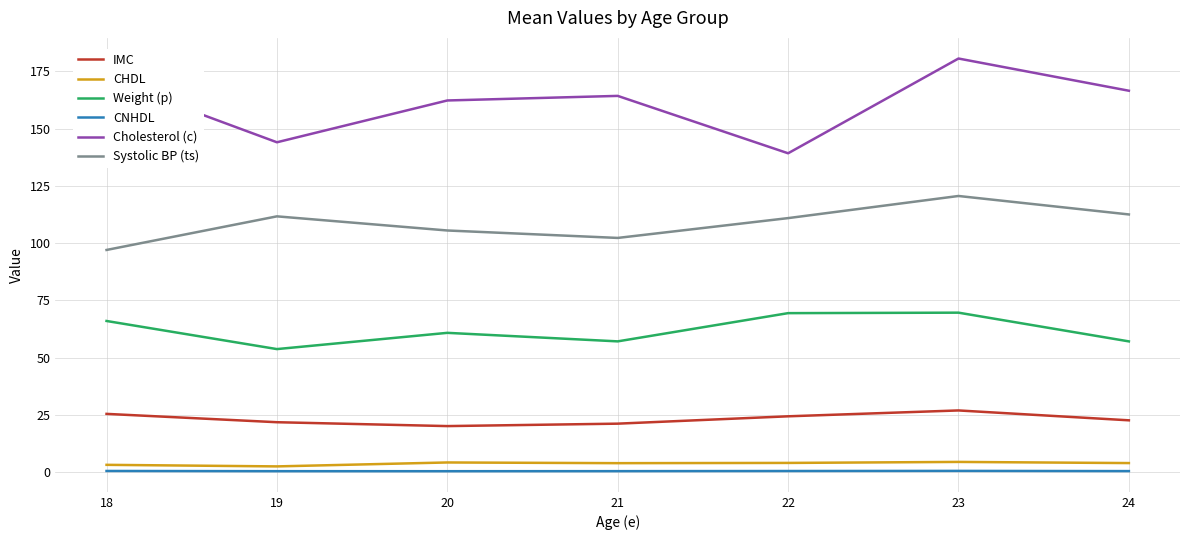

How many values in the Cholesterol (c) series are below 164?

3